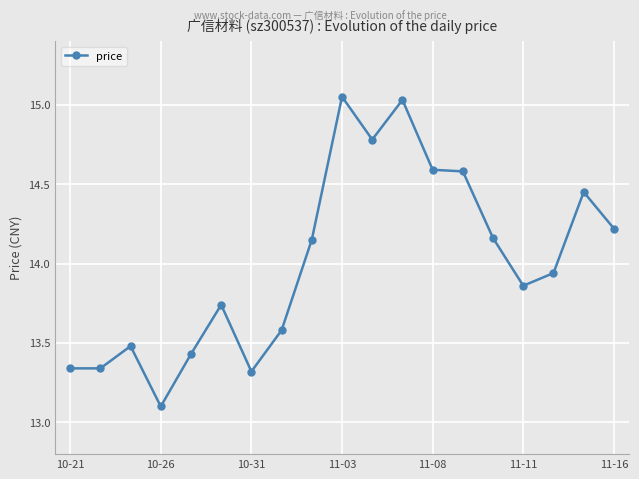

What is the minimum value shown in the chart?

13.1